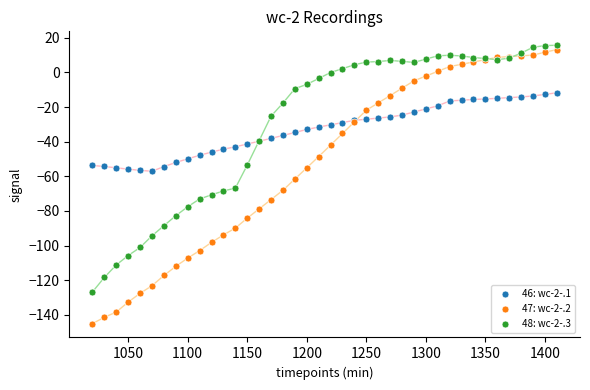

Which series contains the lowest Y value?

47: wc-2-.2